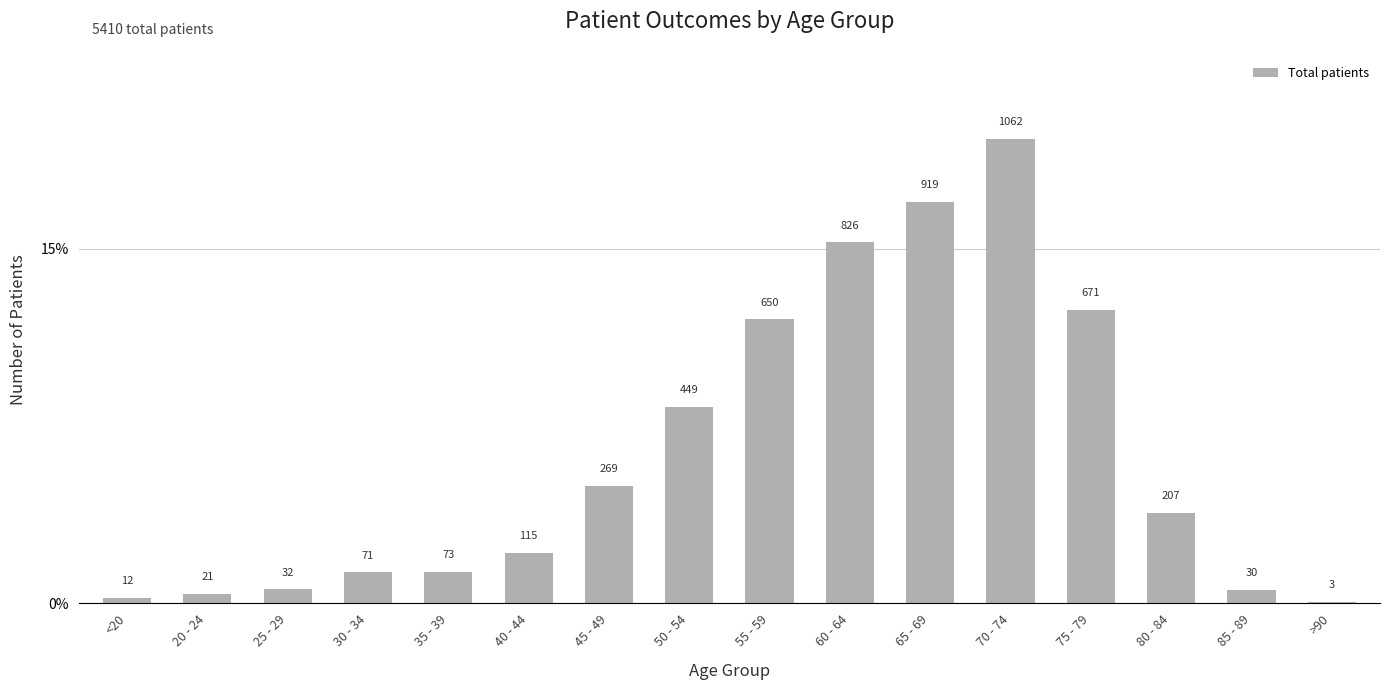

True or false: the data shows 338 at 55 - 59.

False